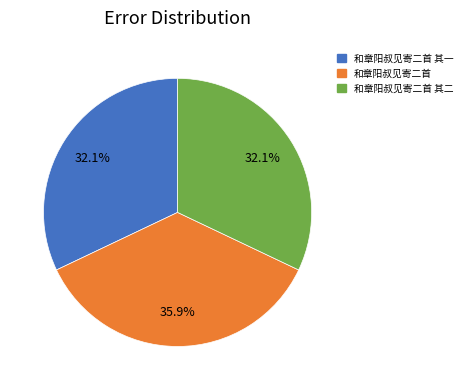

How many segments does this pie chart have?

3